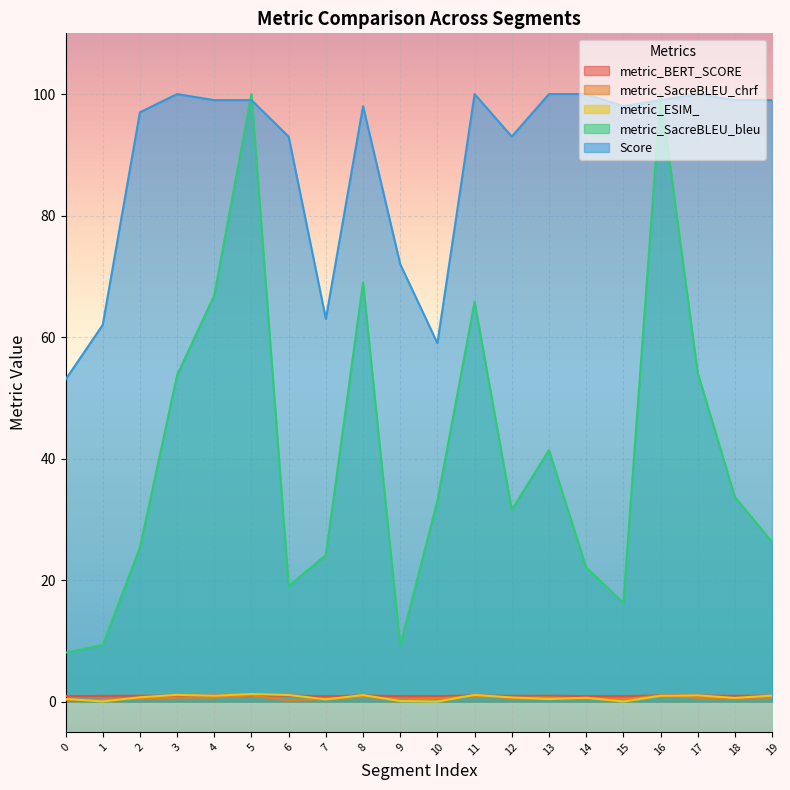

What is the spread (max minus min) of values at 7?

62.6